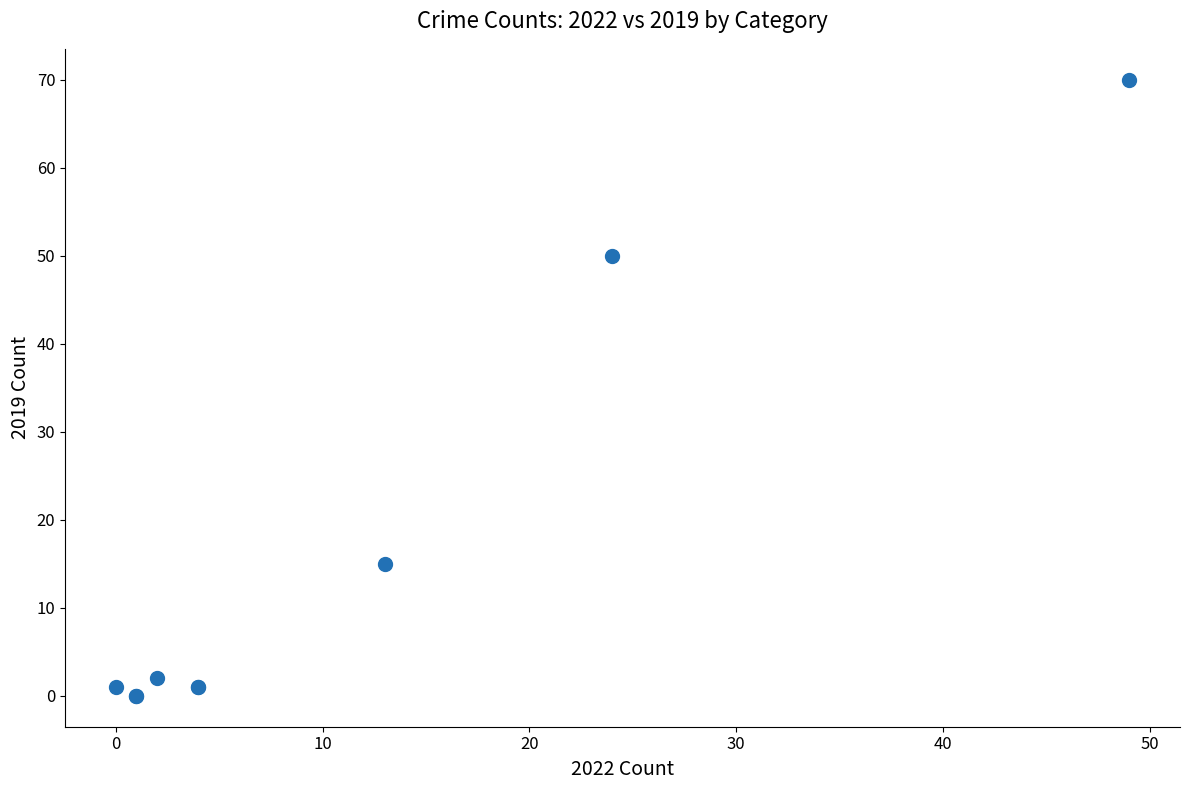

What Y value in the scatter plot is closest to 35?

50